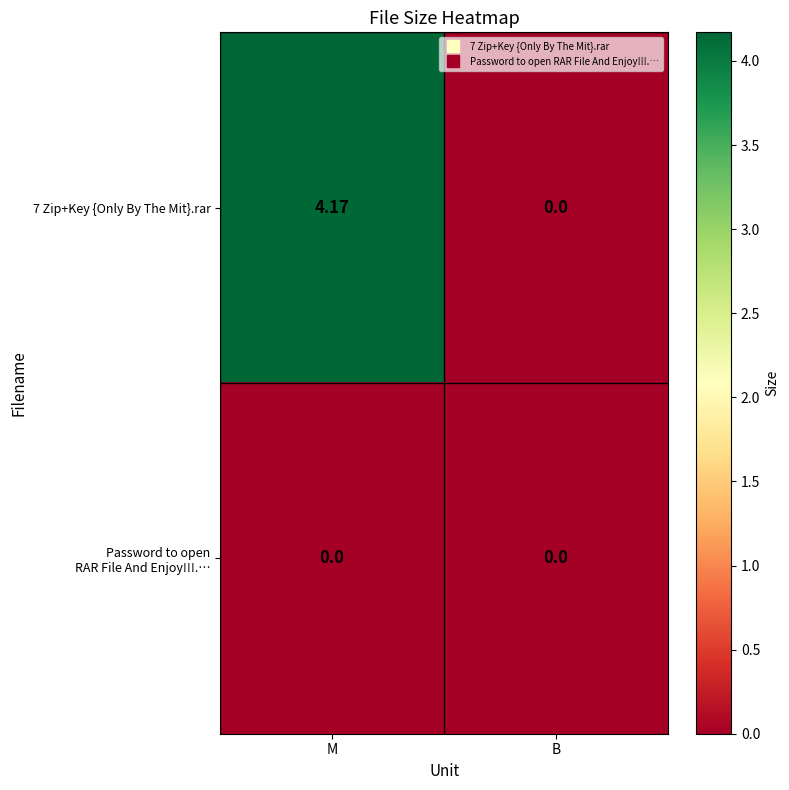

At which label does 7 Zip+Key {Only By The Mit}.rar reach its peak?

M